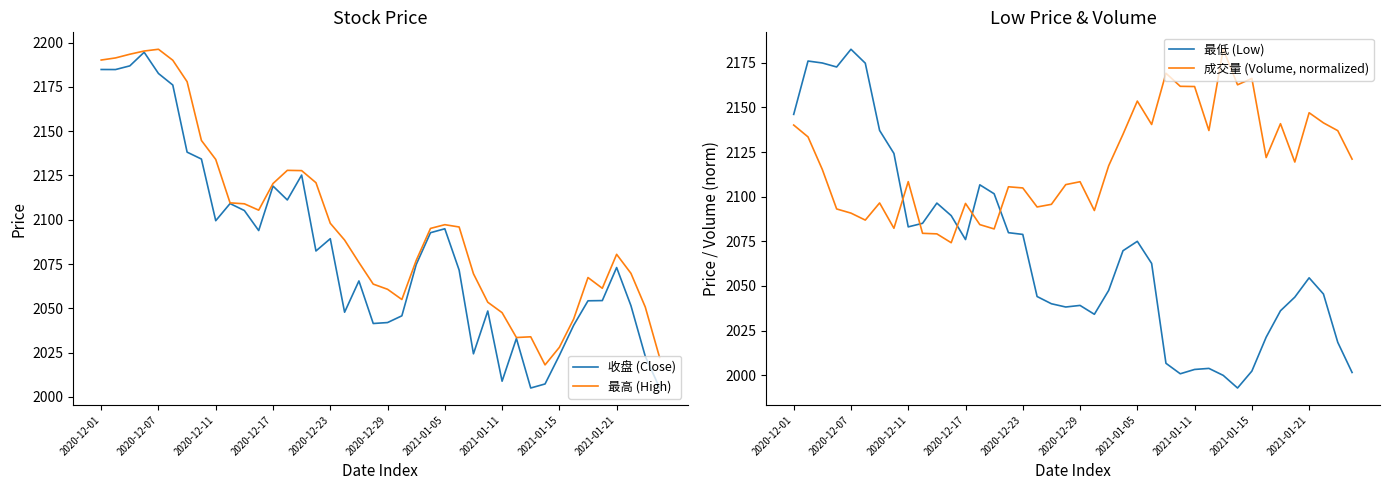

Is it true that 收盘 (Close) equals 2073.0 at 2021-01-21?

True